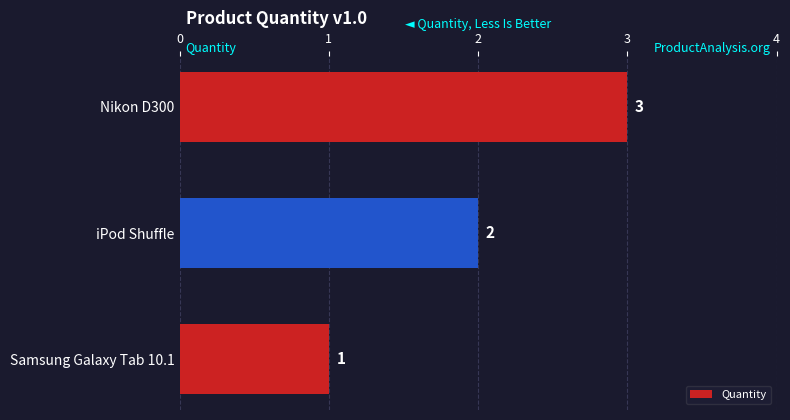

What is the ratio of the value at Samsung Galaxy Tab 10.1 to the value at Nikon D300?

0.3